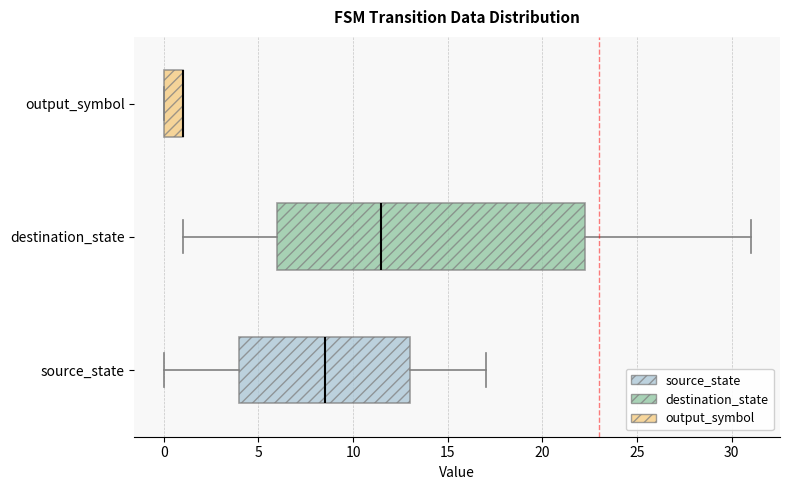

Which box is the widest, from its left edge to its right edge?

destination_state